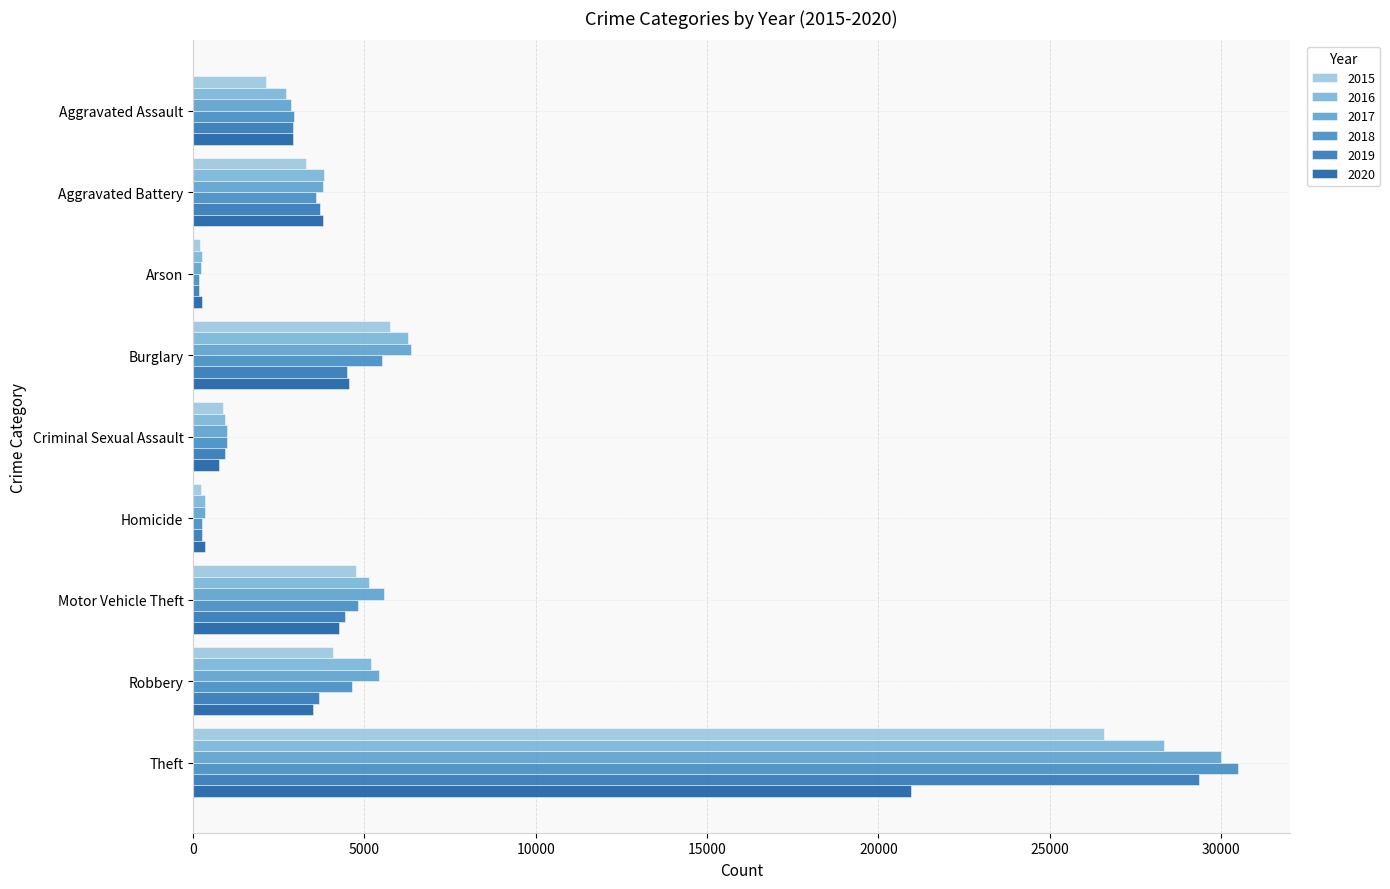

The value of 2016 at Criminal Sexual Assault is 936. True or false?

True